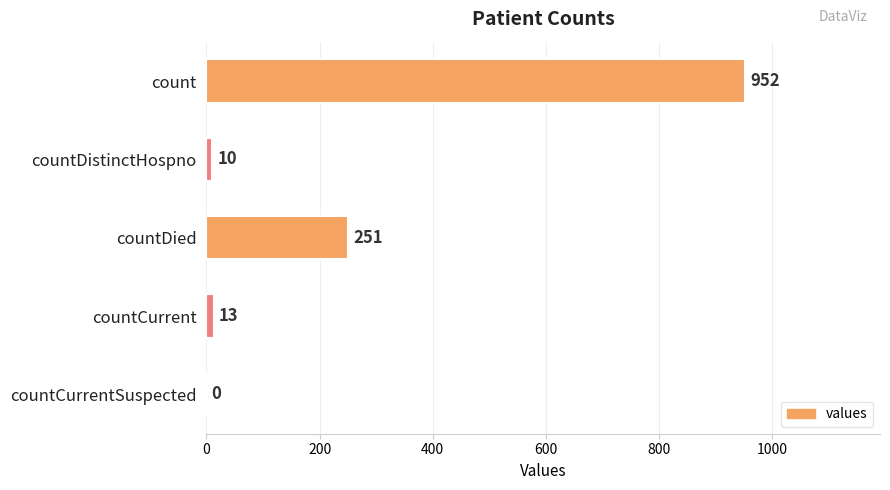

The chart shows a value of 0 at countCurrentSuspected. True or false?

True